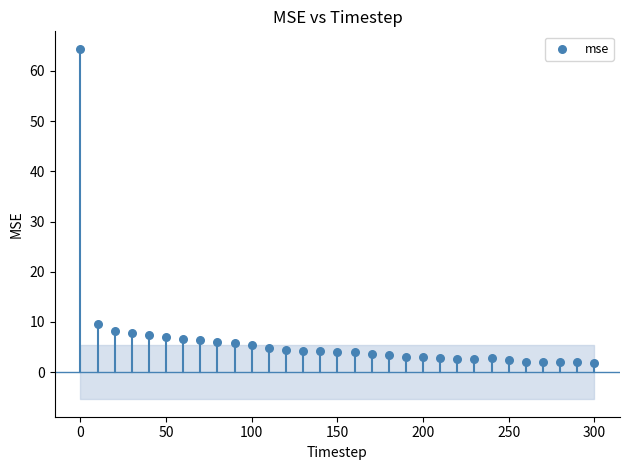

What is the range of X values (max minus min)?

300.0